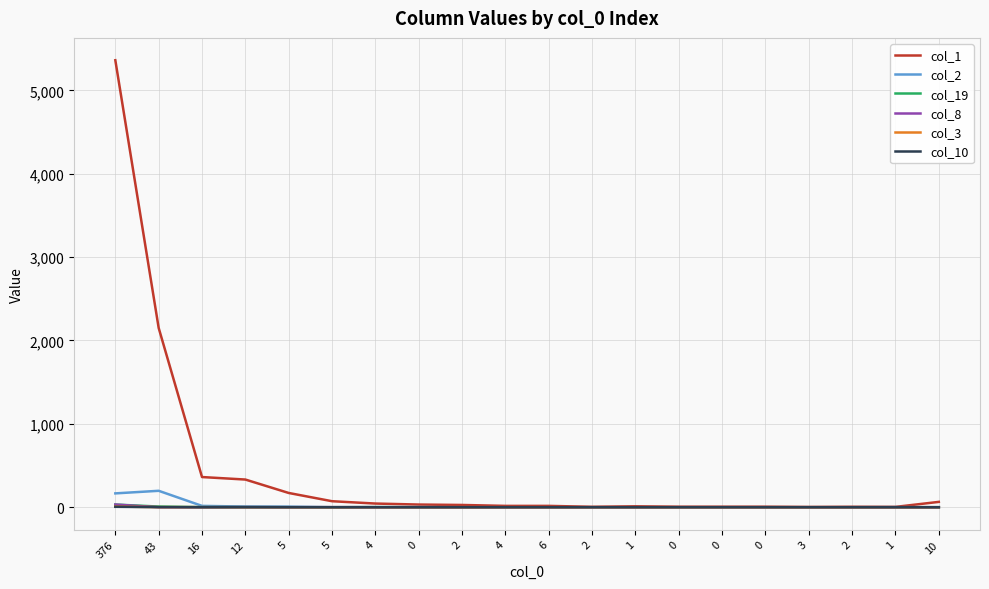

At which category is the sum across all series the highest?

376